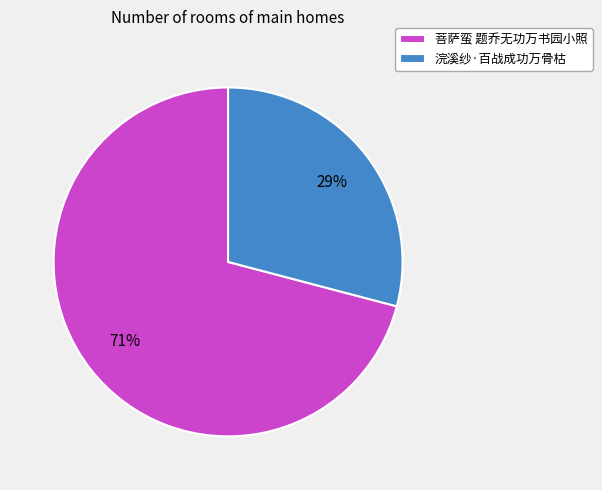

To the nearest percent, what percentage of the pie is 浣溪纱·百战成功万骨枯?

29%